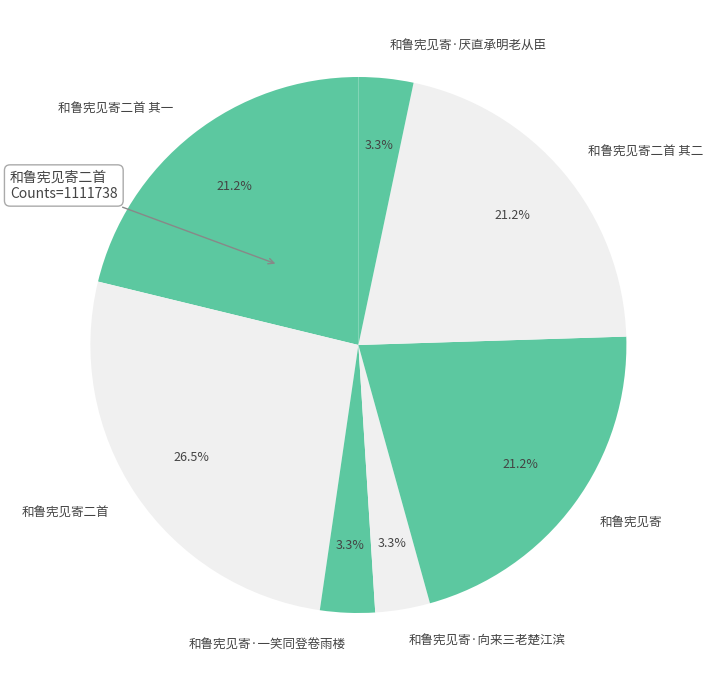

Which category has the biggest portion of the pie?

和鲁宪见寄二首